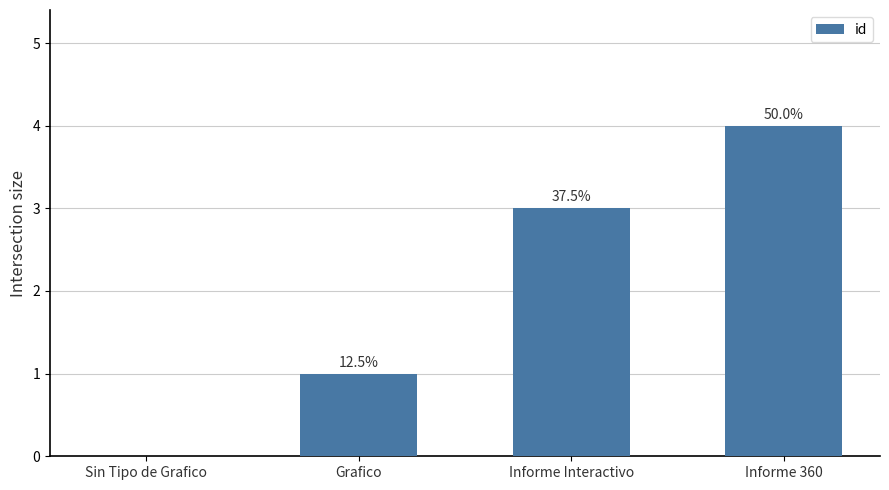

Reading right to left, extract all data points from this chart.

4	3	1	0